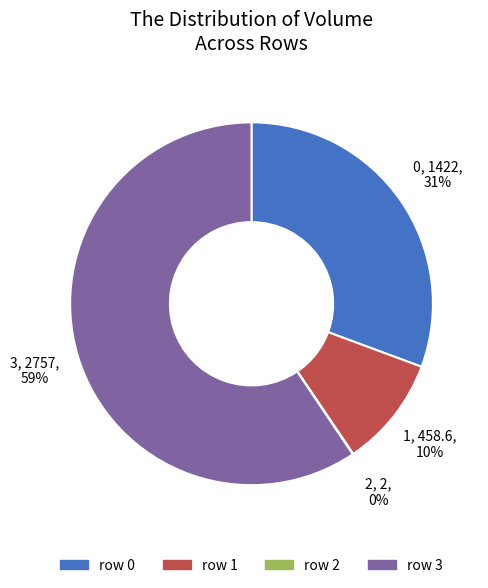

Is there any slice that represents more than half of the pie?

Yes